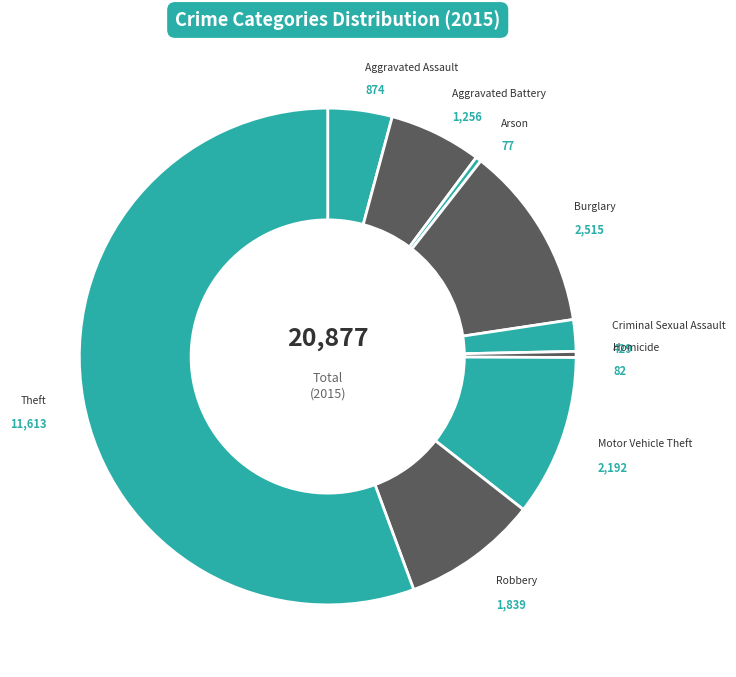

Rank the categories by value from lowest to highest.

Arson, Homicide, Criminal Sexual Assault, Aggravated Assault, Aggravated Battery, Robbery, Motor Vehicle Theft, Burglary, Theft